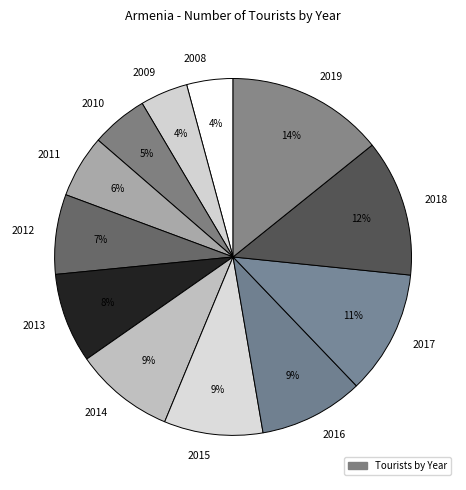

To the nearest percent, what is the difference between the 2008 and 2016 slice percentages?

5%